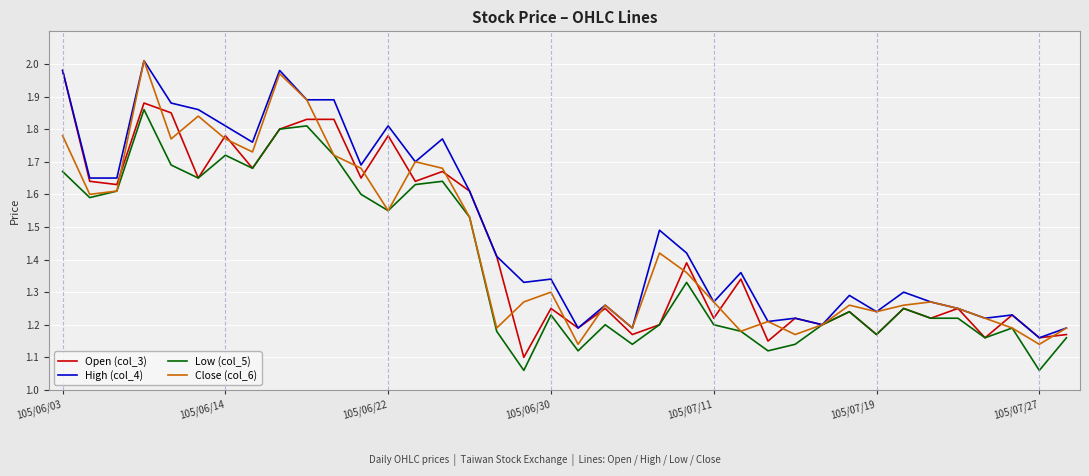

Which series has the largest total across all categories?

High (col_4)